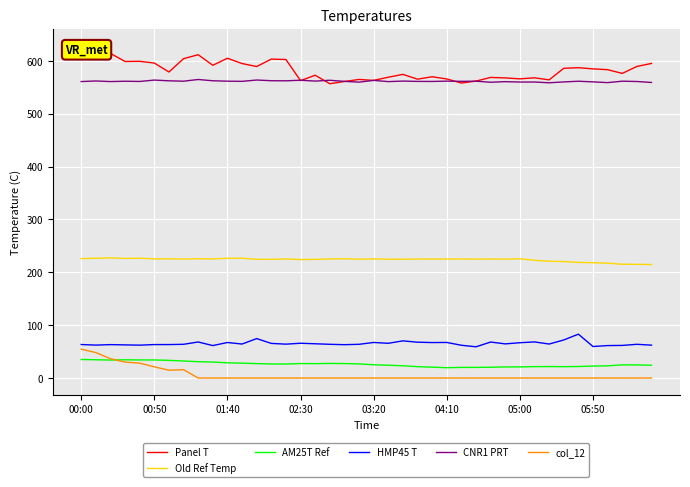

True or false: Old Ref Temp and HMP45 T intersect in this chart.

False